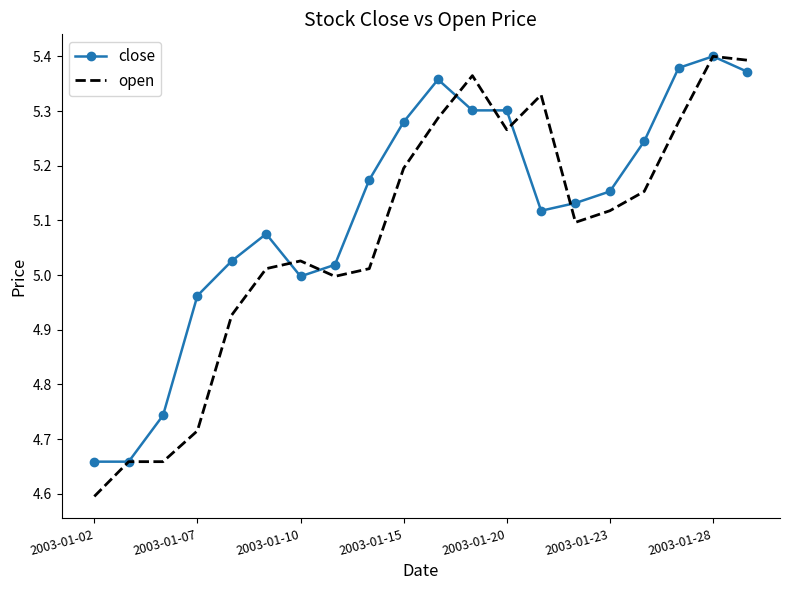

Which series has the largest total across all categories?

close